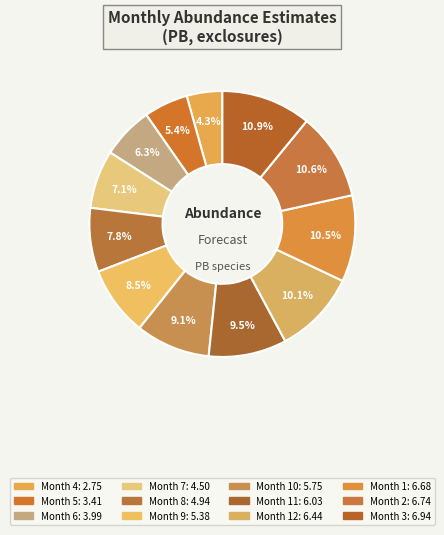

How many segments does this pie chart have?

12